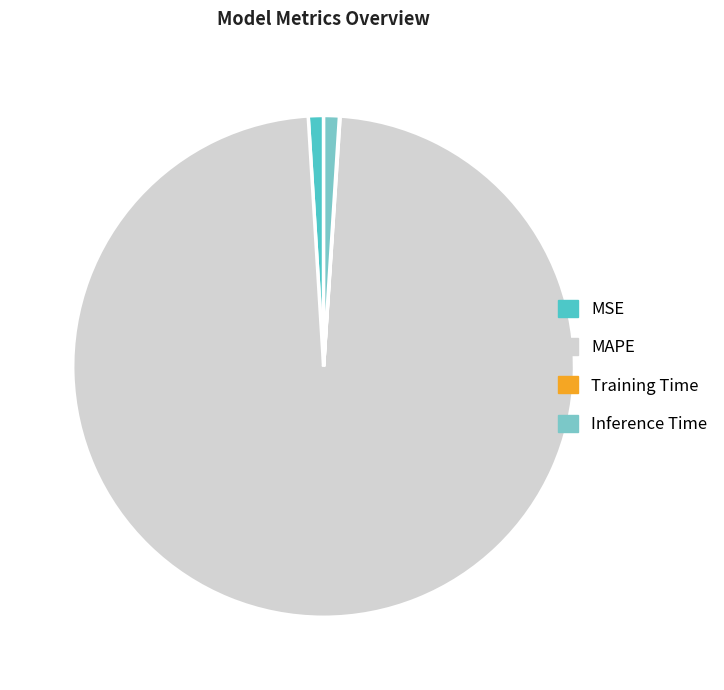

Which category has the biggest portion of the pie?

MAPE